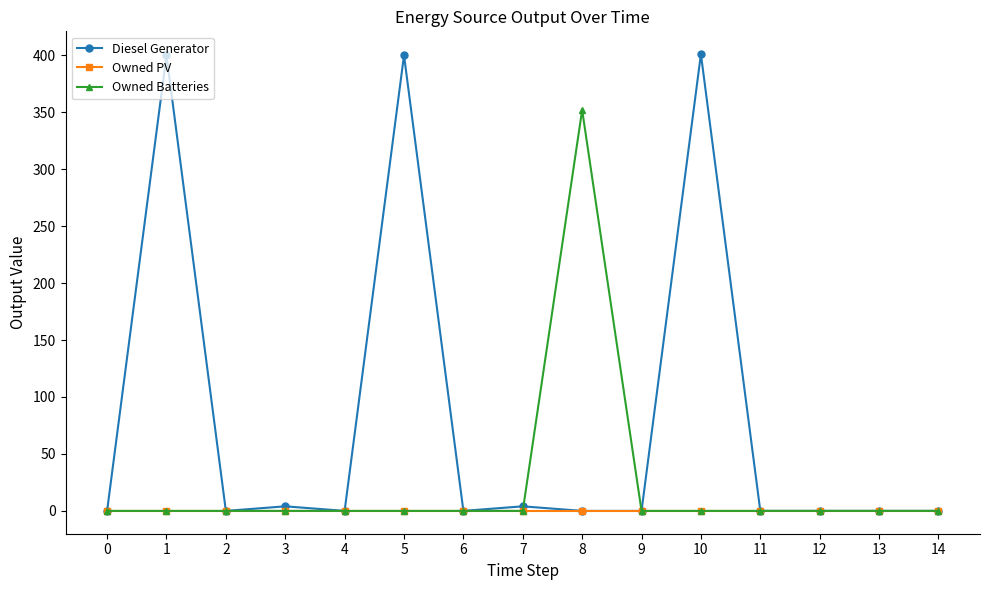

The Diesel Generator series shows -229 at 0. True or false?

False